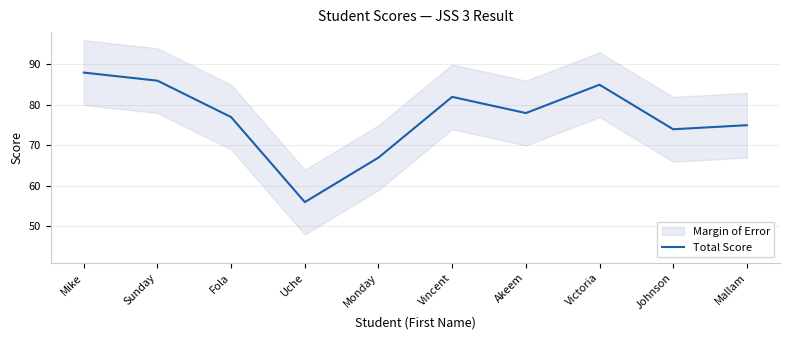

Rank the categories by value from lowest to highest.

Uche, Monday, Johnson, Mallam, Fola, Akeem, Vincent, Victoria, Sunday, Mike